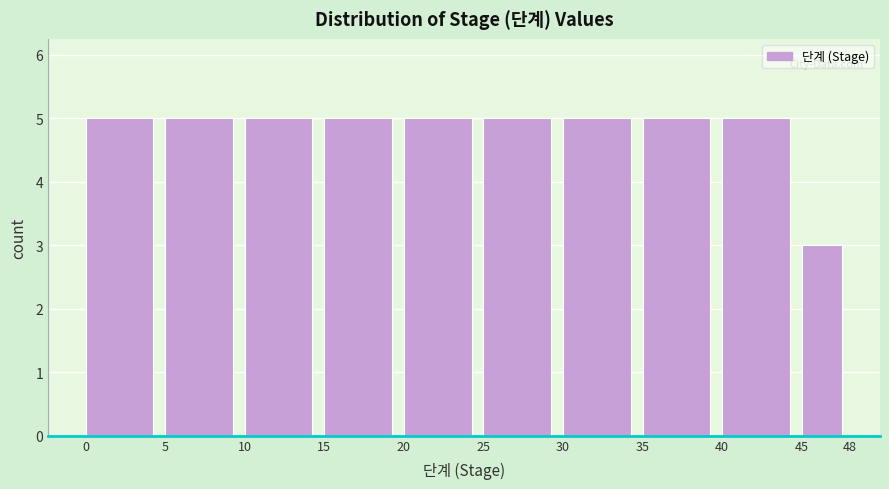

Reading left to right, transcribe this chart: for each bar, give the range it covers on the x-axis and its height. The values are not printed on the chart, so give them approximately, as read against the axis.

0 to 5: 5
5 to 10: 5
10 to 15: 5
15 to 20: 5
20 to 25: 5
25 to 30: 5
30 to 35: 5
35 to 40: 5
40 to 45: 5
45 to 48: 3